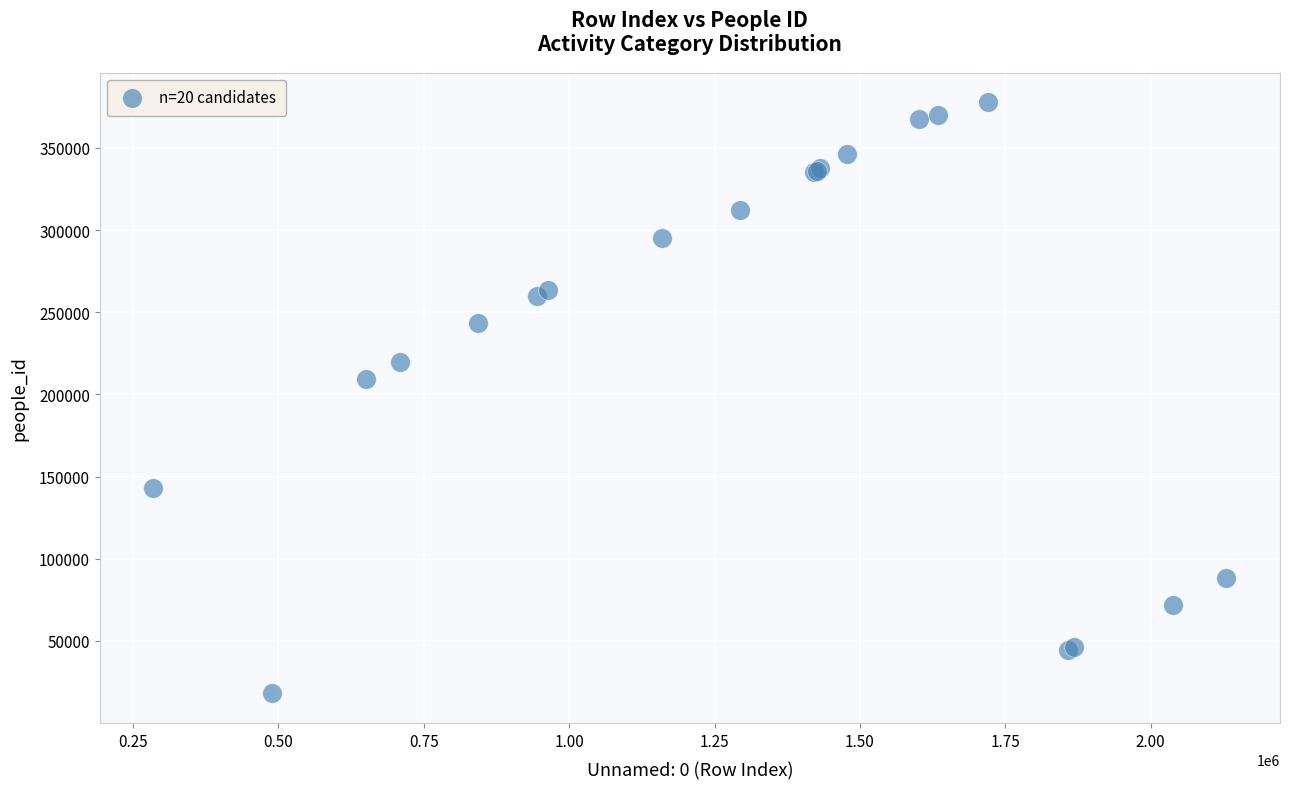

What Y value in the scatter plot is closest to 197926?

209287